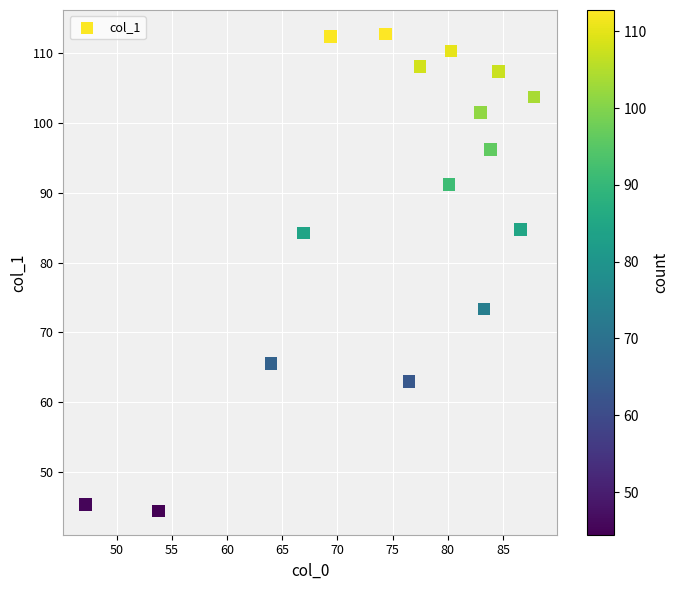

What is the range of Y values (max minus min)?

68.3